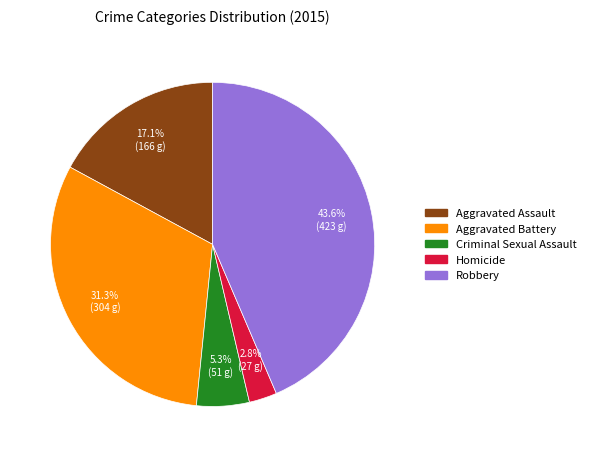

What is the largest slice in the pie chart?

Robbery